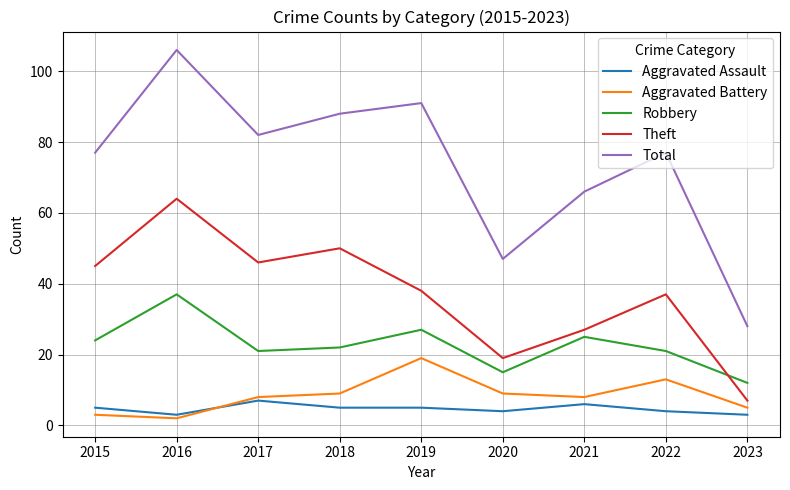

Which series has the largest range (max minus min)?

Total